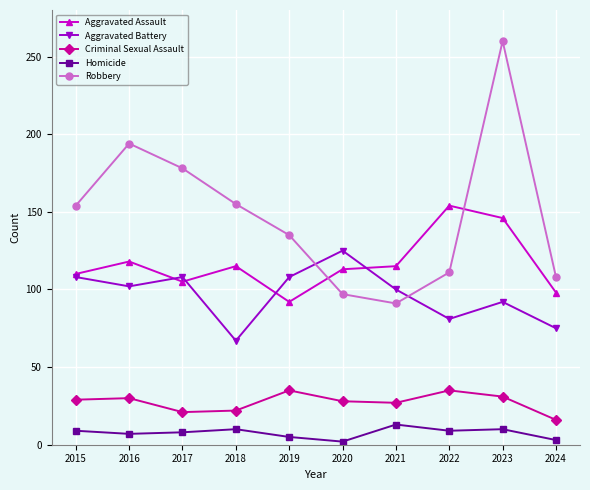

Which series has the largest range (max minus min)?

Robbery